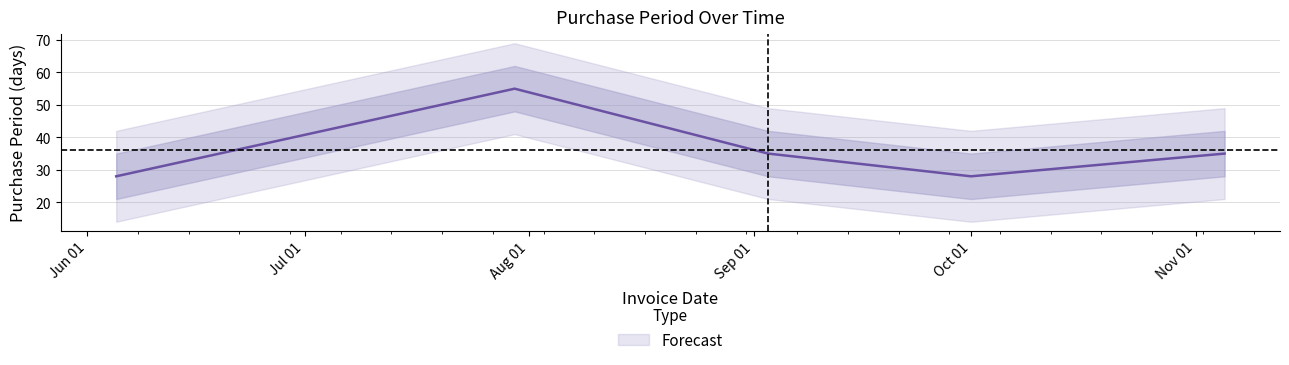

What is the sum of all values?

181